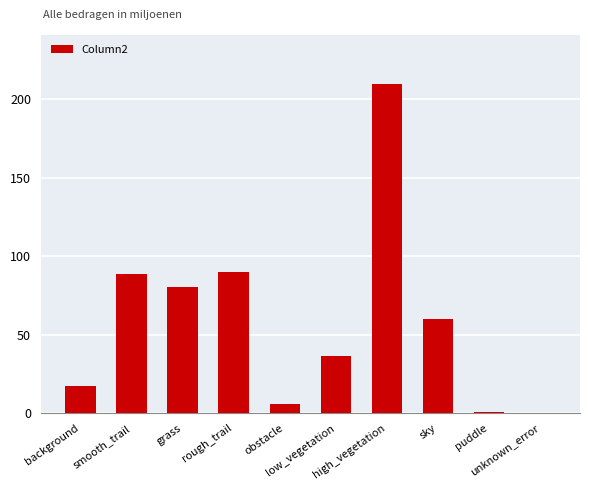

What is the difference between the values at grass and smooth_trail?

8590397